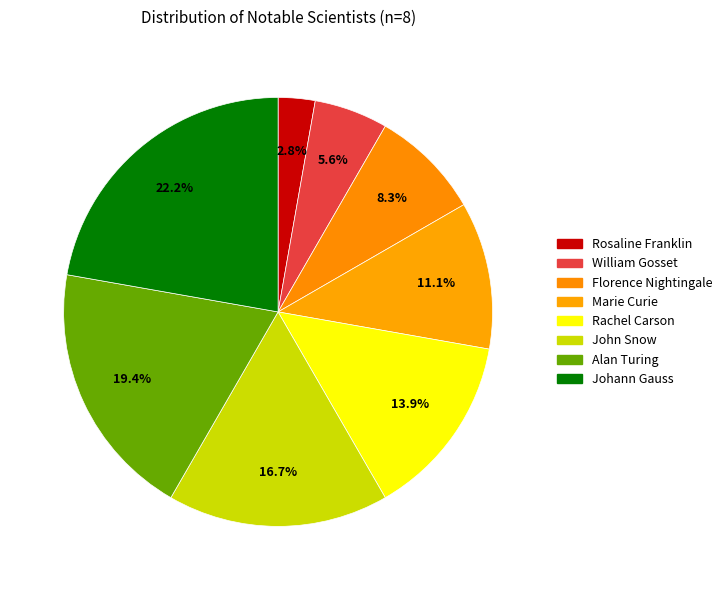

Between John Snow and Florence Nightingale, which is larger?

John Snow